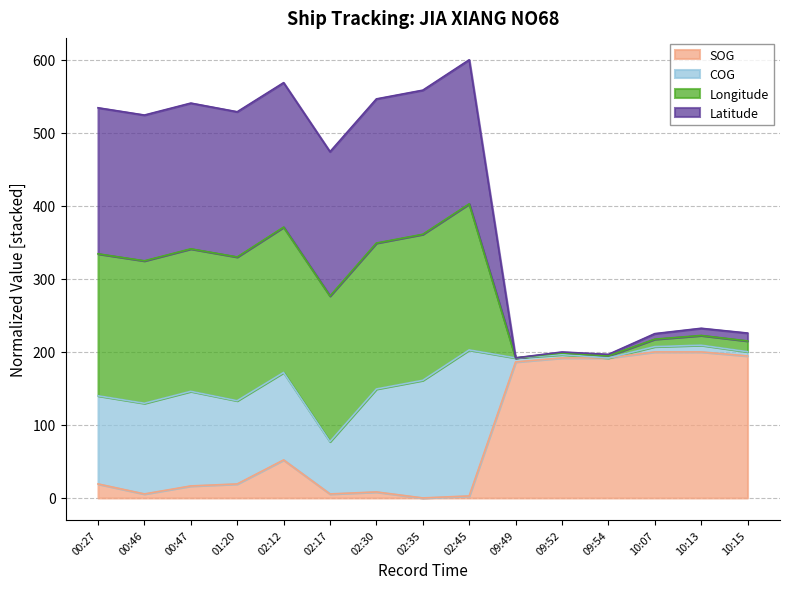

How many lines are shown in the chart?

4